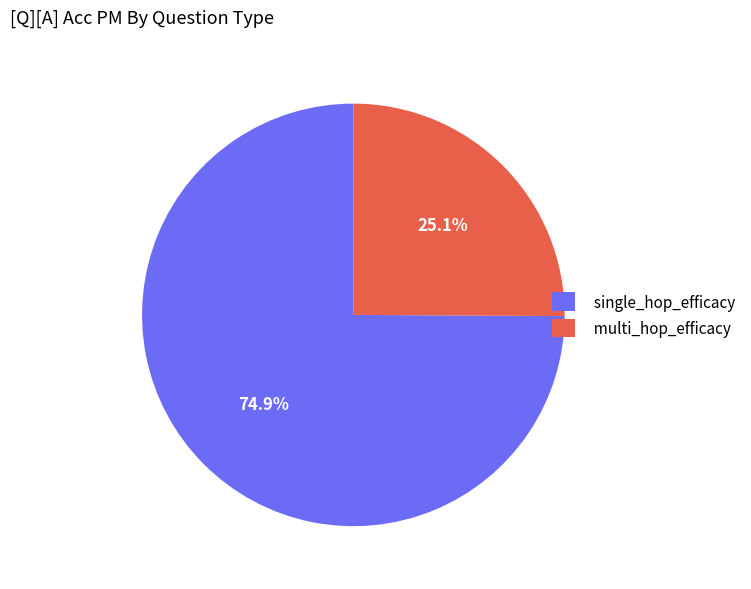

Count the number of slices in the pie.

2